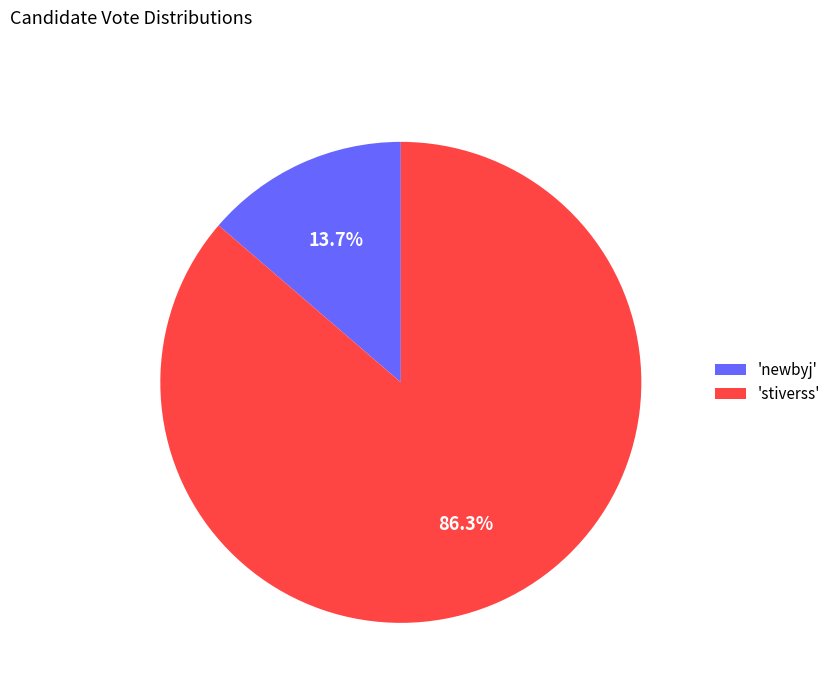

To the nearest percent, what is the difference between the largest and smallest slice percentages?

73%